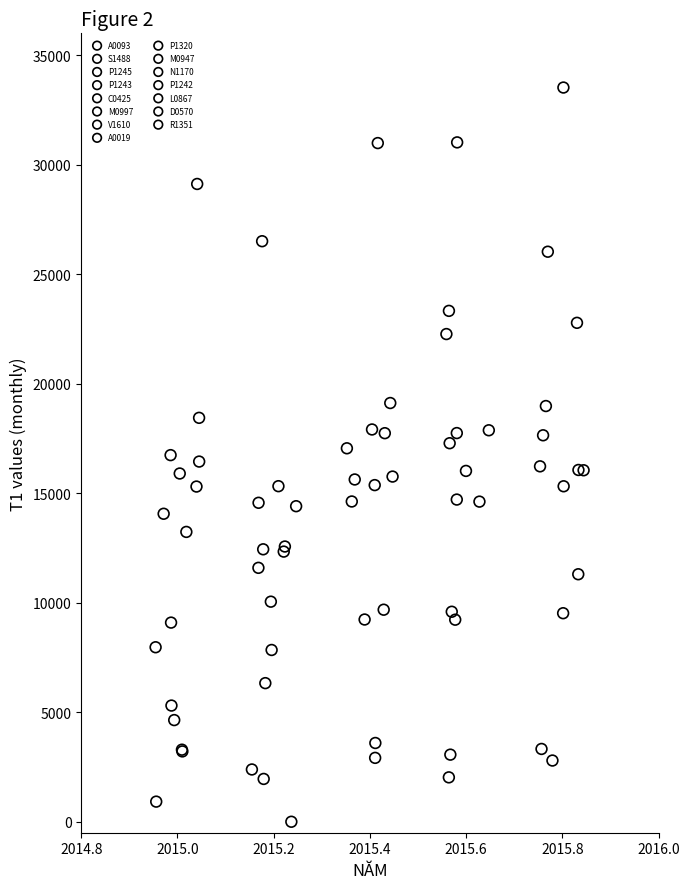

Which series contains the highest Y value?

N1170